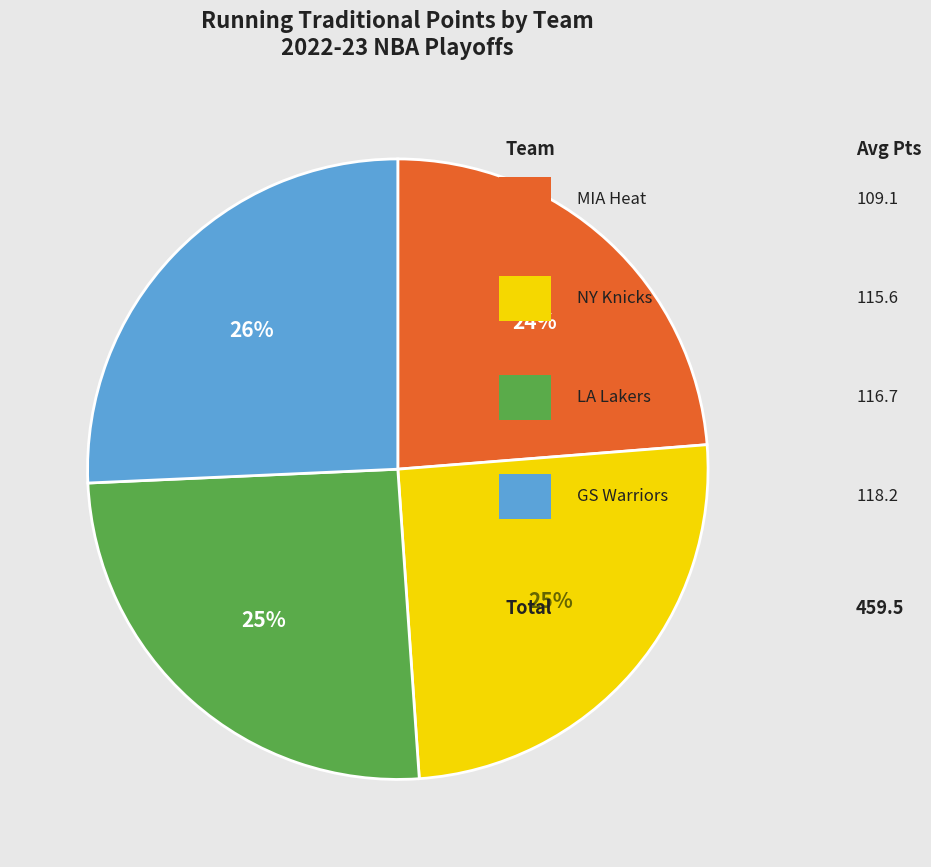

To the nearest percent, what is the difference between the largest and smallest slice percentages?

2%